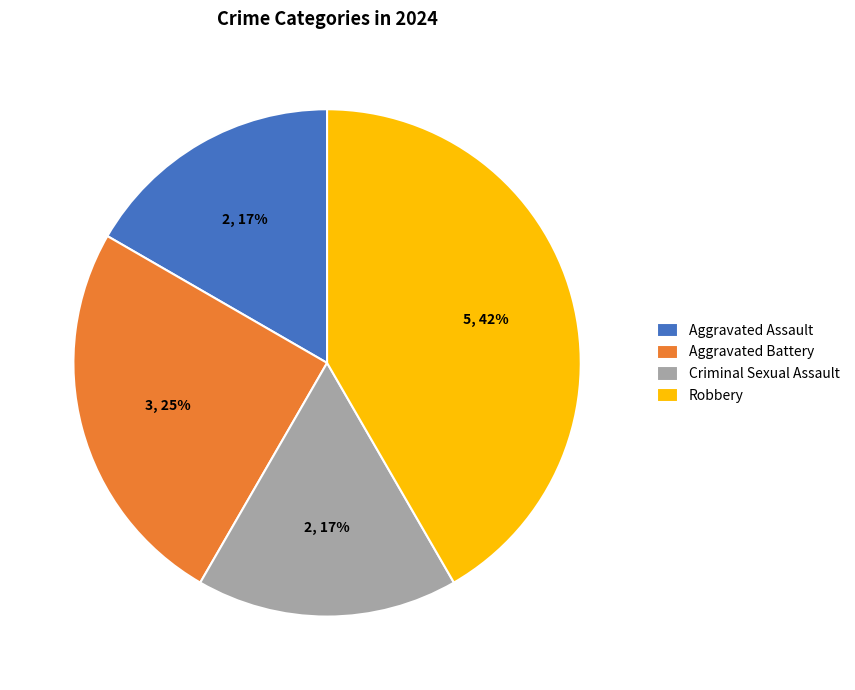

How many slices are in this pie chart?

4